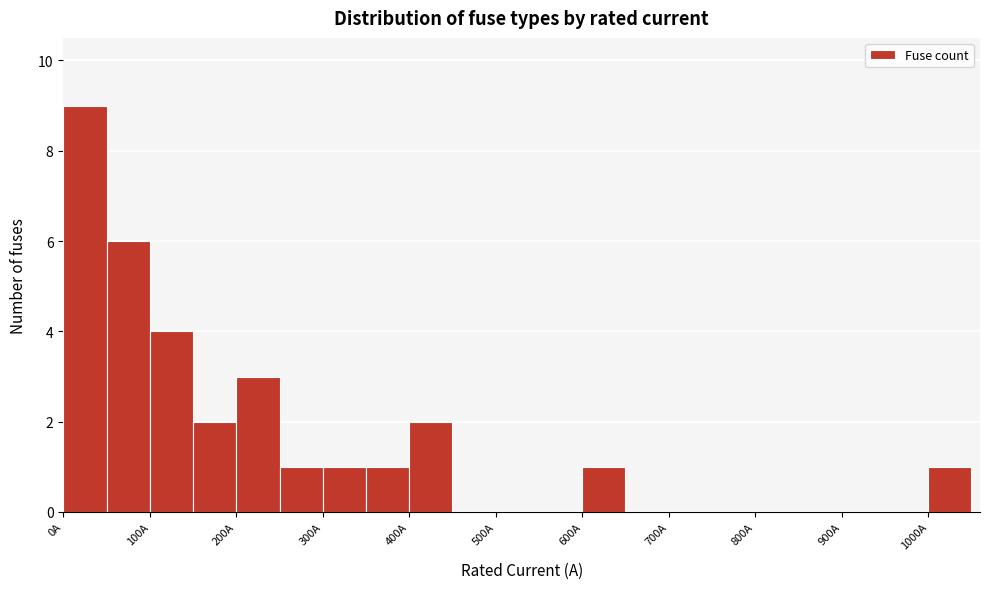

Reading left to right, transcribe this chart: for each bar, give the range it covers on the x-axis and its height. The values are not printed on the chart, so give them approximately, as read against the axis.

0 to 50: 9
50 to 100: 6
100 to 150: 4
150 to 200: 2
200 to 250: 3
250 to 300: 1
300 to 350: 1
350 to 400: 1
400 to 450: 2
450 to 500: 0
500 to 550: 0
550 to 600: 0
600 to 650: 1
650 to 700: 0
700 to 750: 0
750 to 800: 0
800 to 850: 0
850 to 900: 0
900 to 950: 0
950 to 1000: 0
1000 to 1050: 1